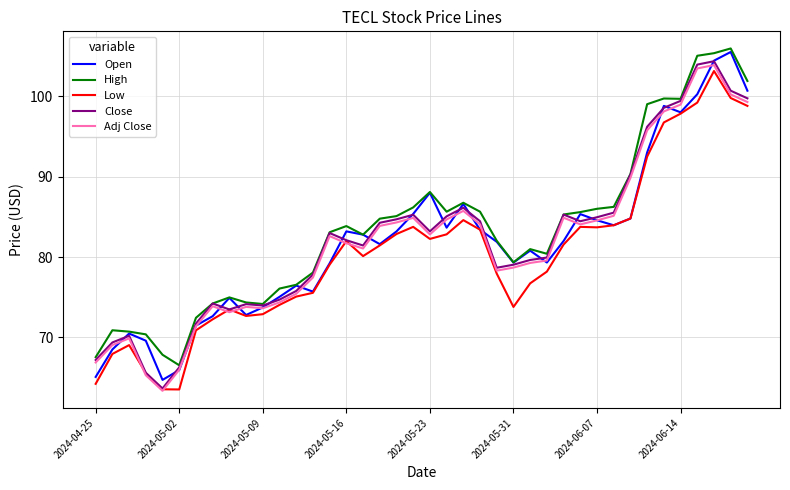

What is the minimum value shown in the chart?

63.4